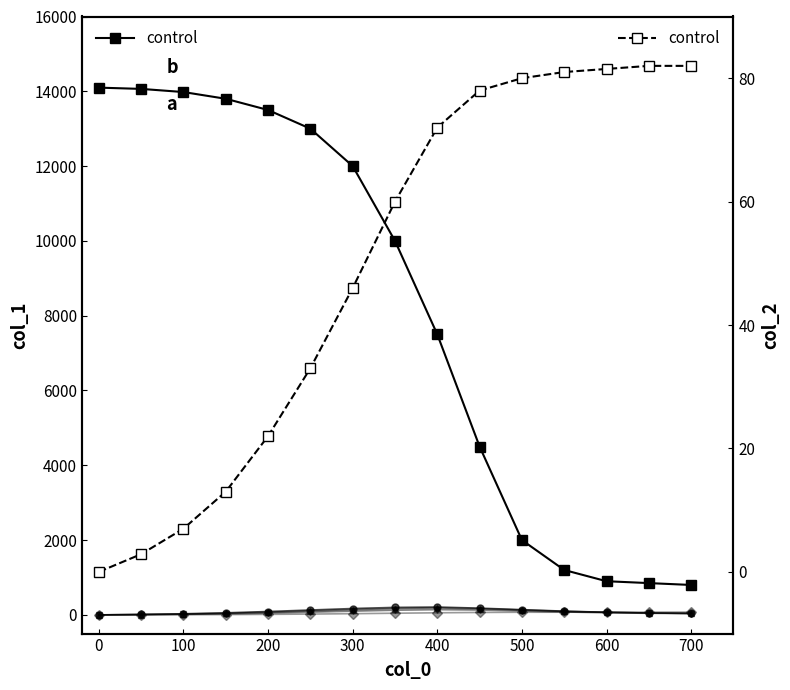

True or false: col_1 and col_4 intersect in this chart.

False